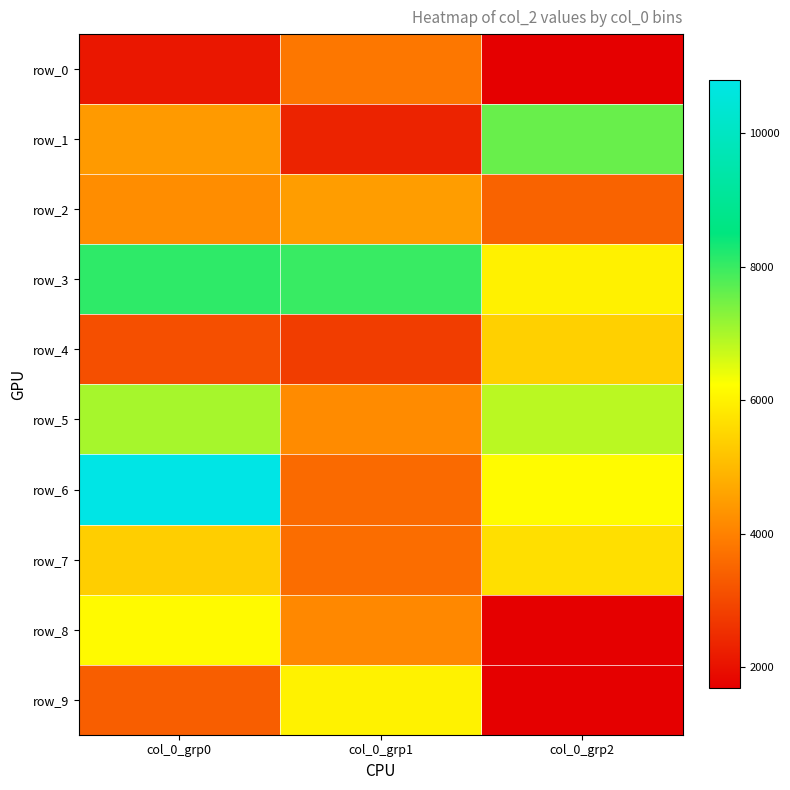

Which series has the largest total across all categories?

row_3